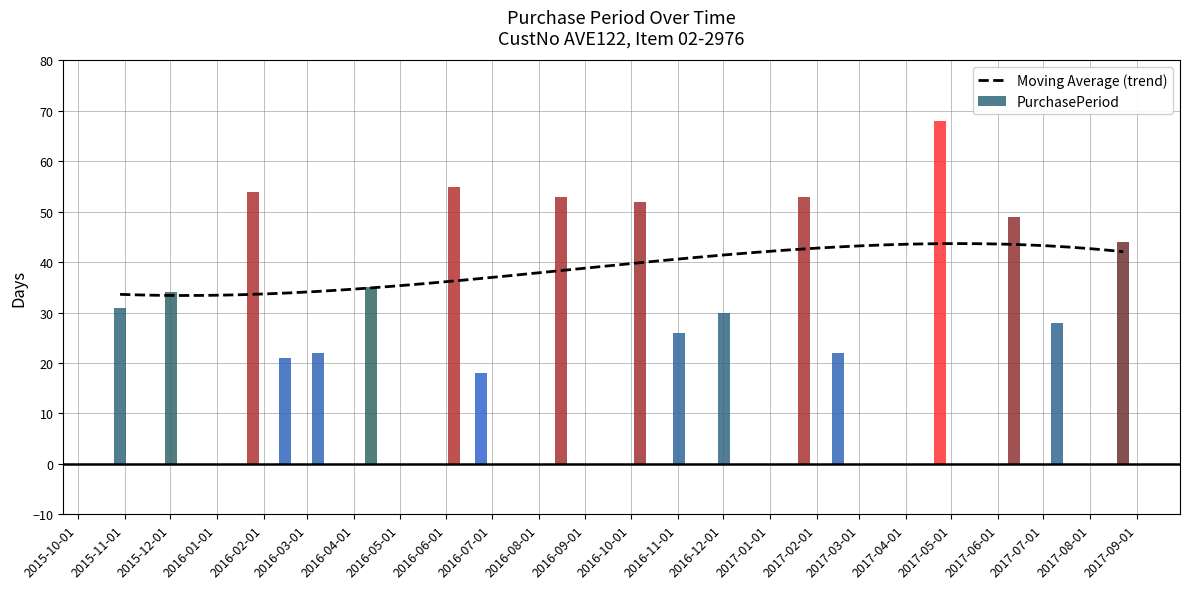

At which label is the value closest to 43?

2017-08-23